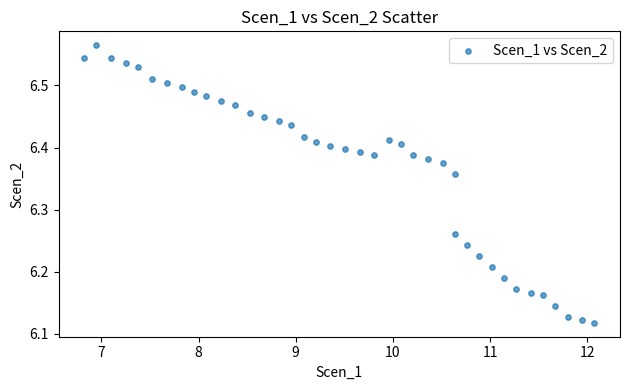

What is the range of X values (max minus min)?

5.3